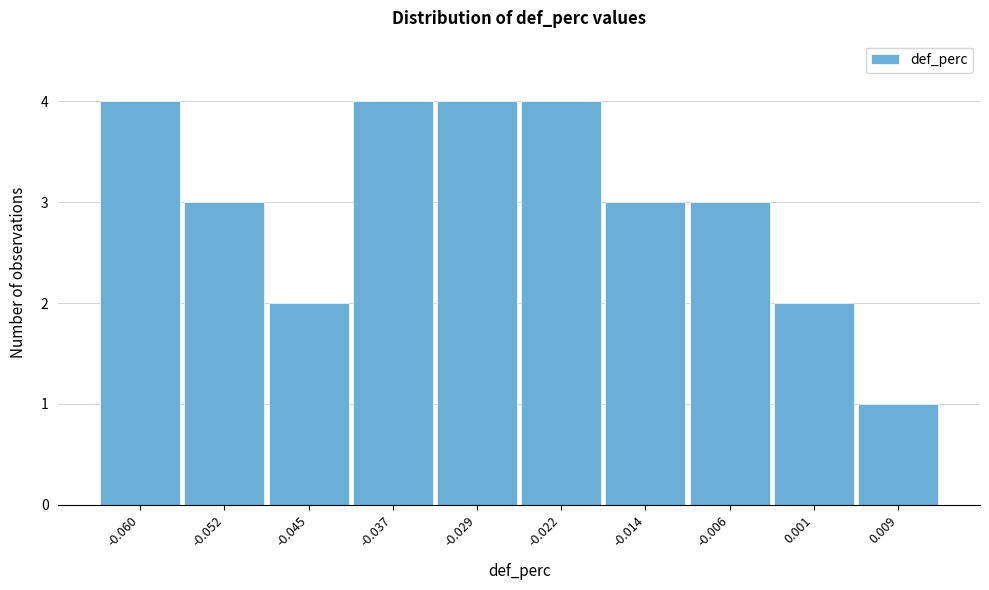

Reading left to right, transcribe all the data shown in this chart.

4	3	2	4	4	4	3	3	2	1